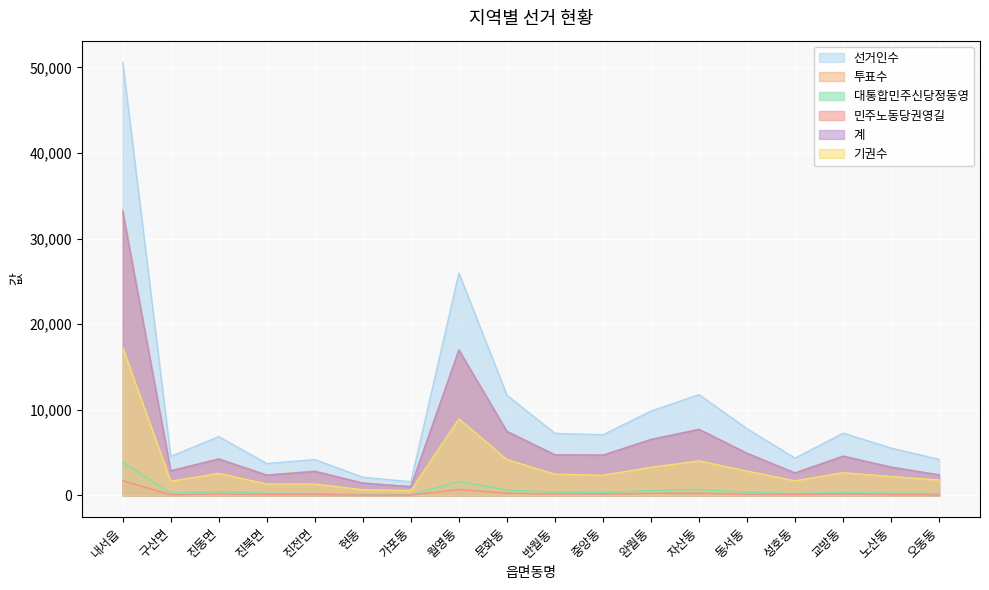

True or false: 기권수 has more than 0 interior local peaks.

True